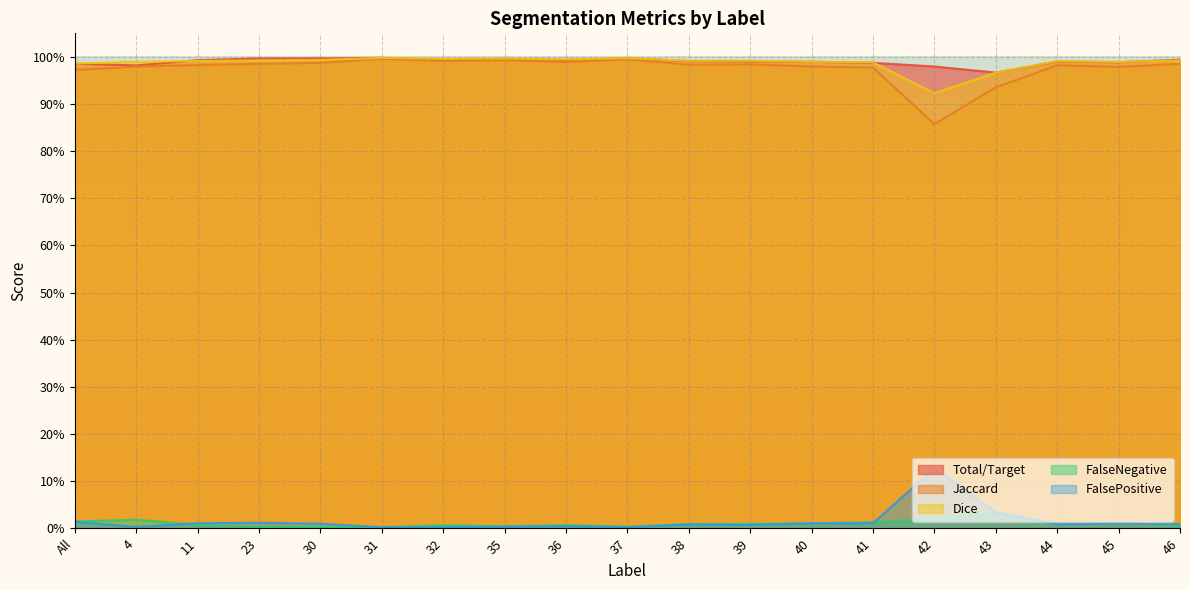

How many lines are shown in the chart?

5